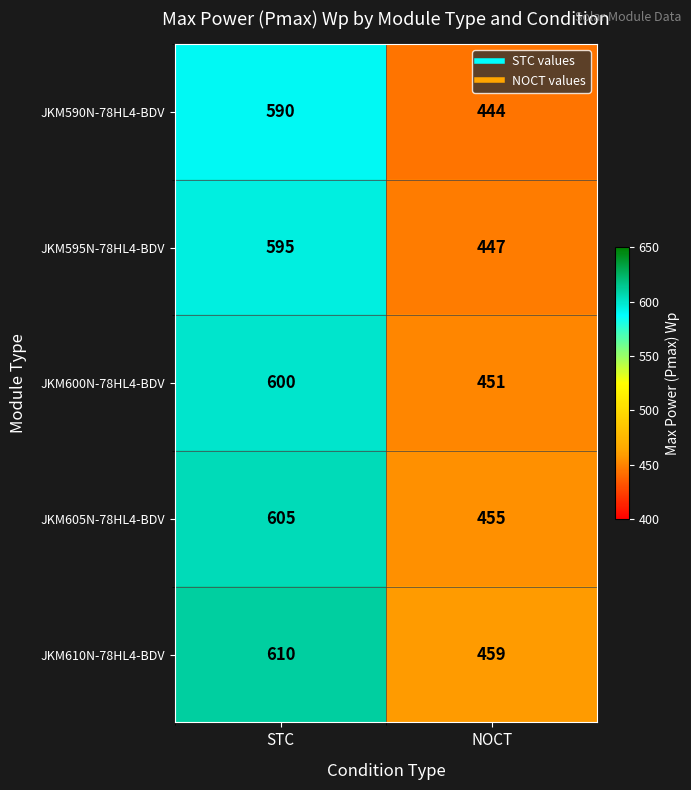

What is the average value of the JKM590N-78HL4-BDV series?

517